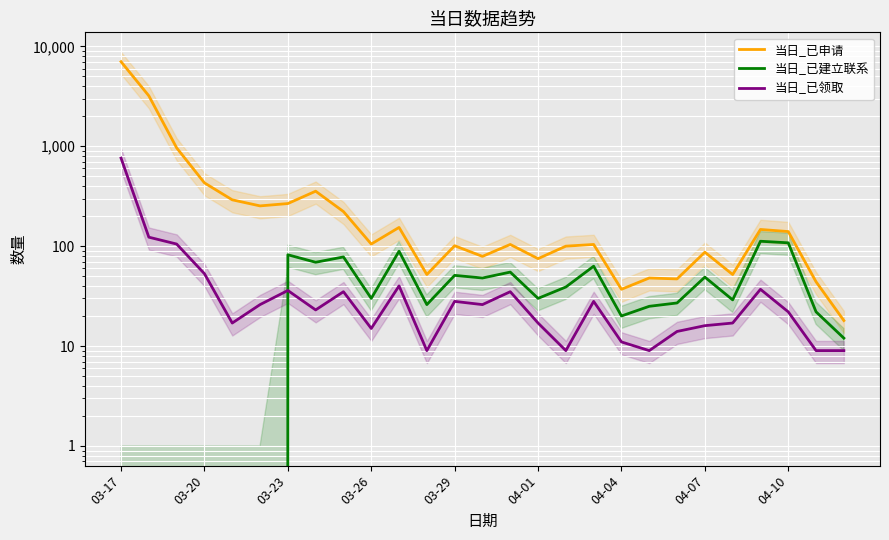

How many data points in 当日_已申请 are above 104?

13